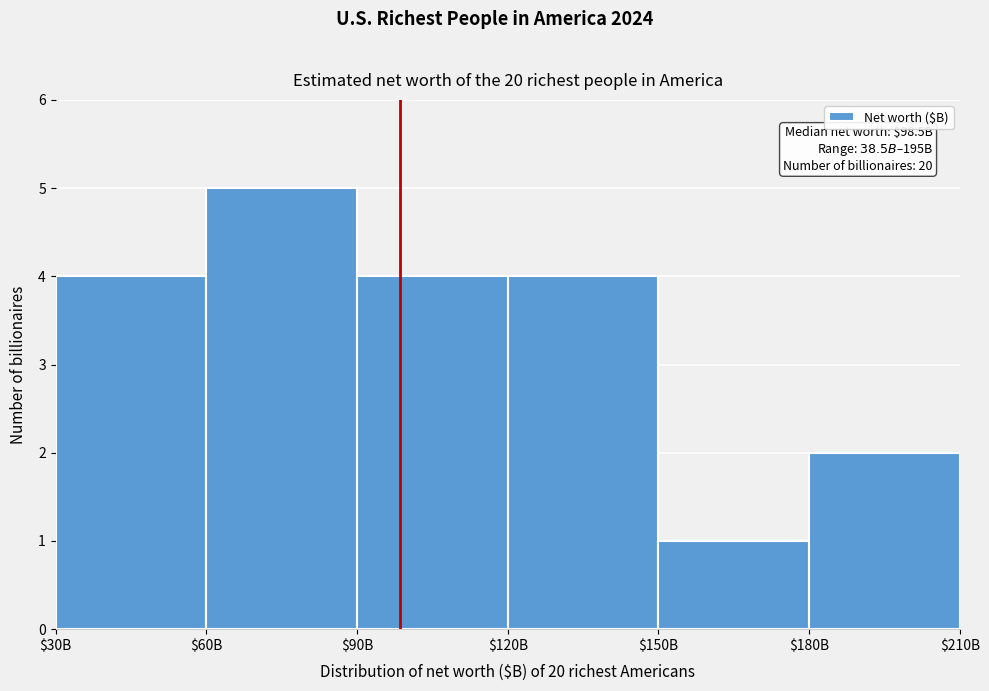

Reading left to right, transcribe all the data shown in this chart.

4	5	4	4	1	2